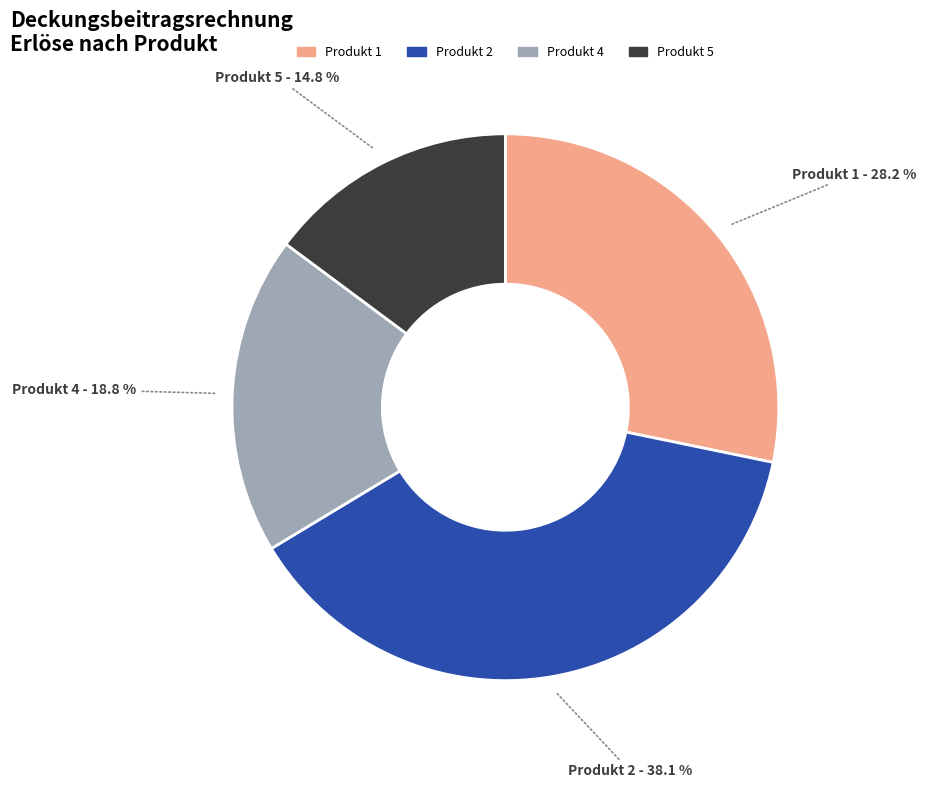

Combined, do Produkt 4 and Produkt 2 account for over 50%?

Yes